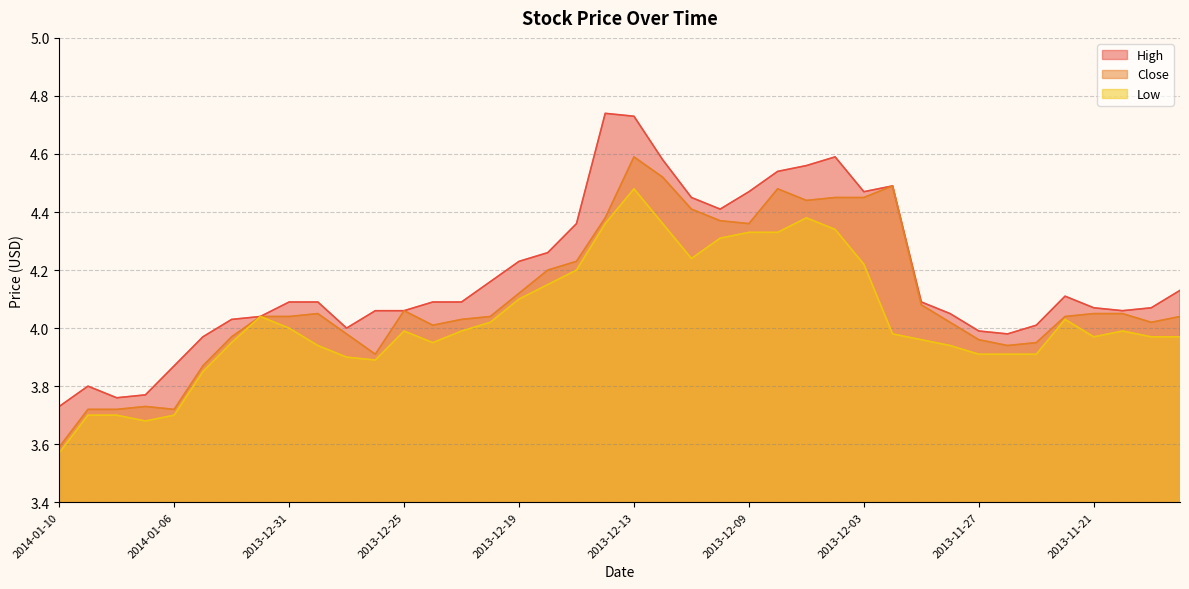

What is the difference between the High values at 2013-12-30 and 2013-12-03?

0.4